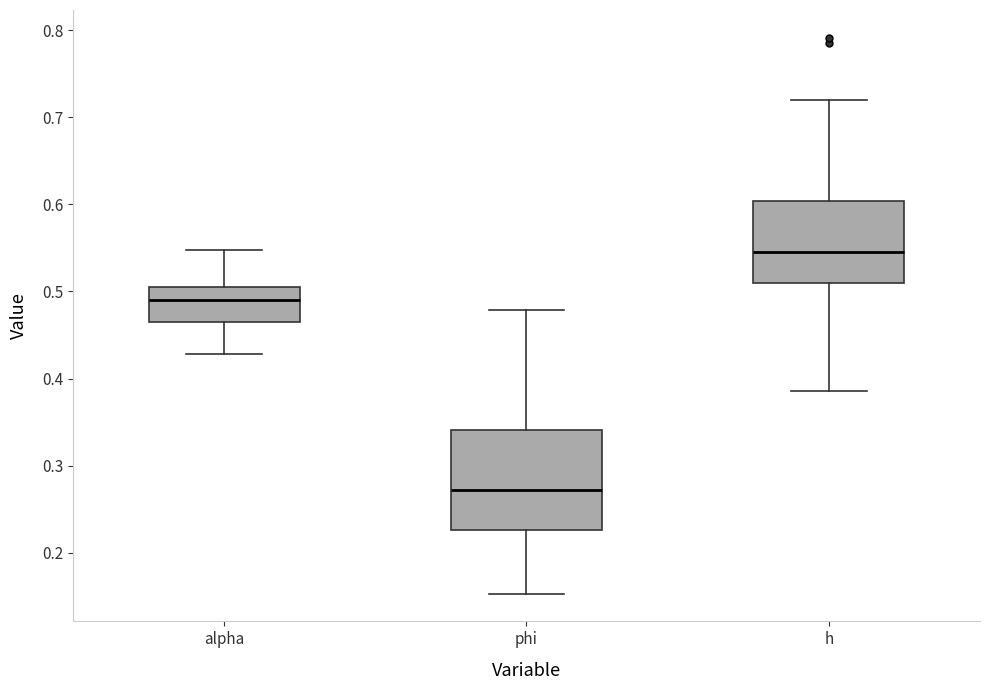

Which box is the tallest, from its lower edge to its upper edge?

phi